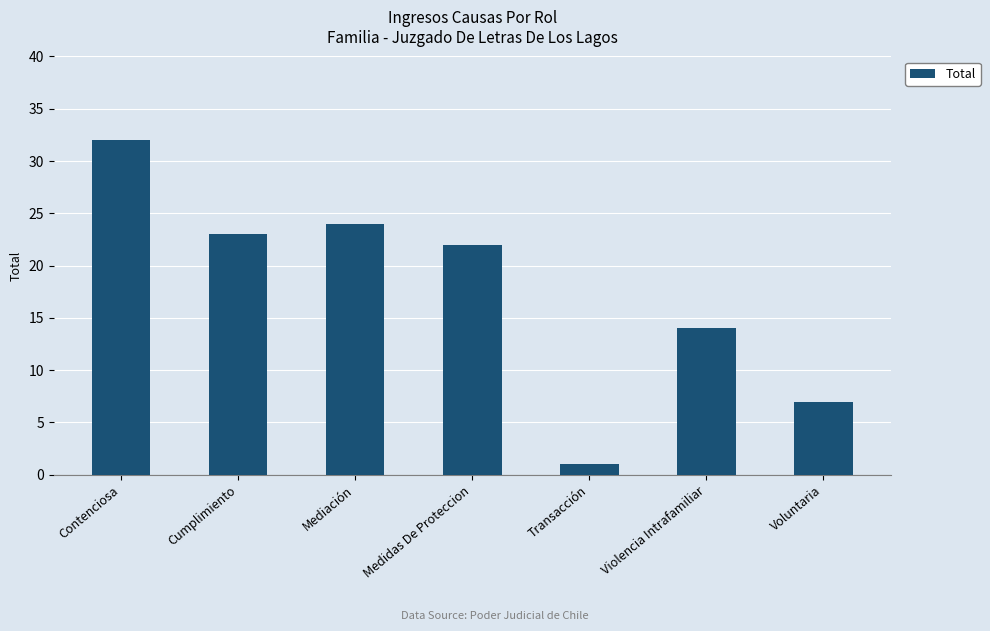

At which label does the data first exceed 22?

Contenciosa